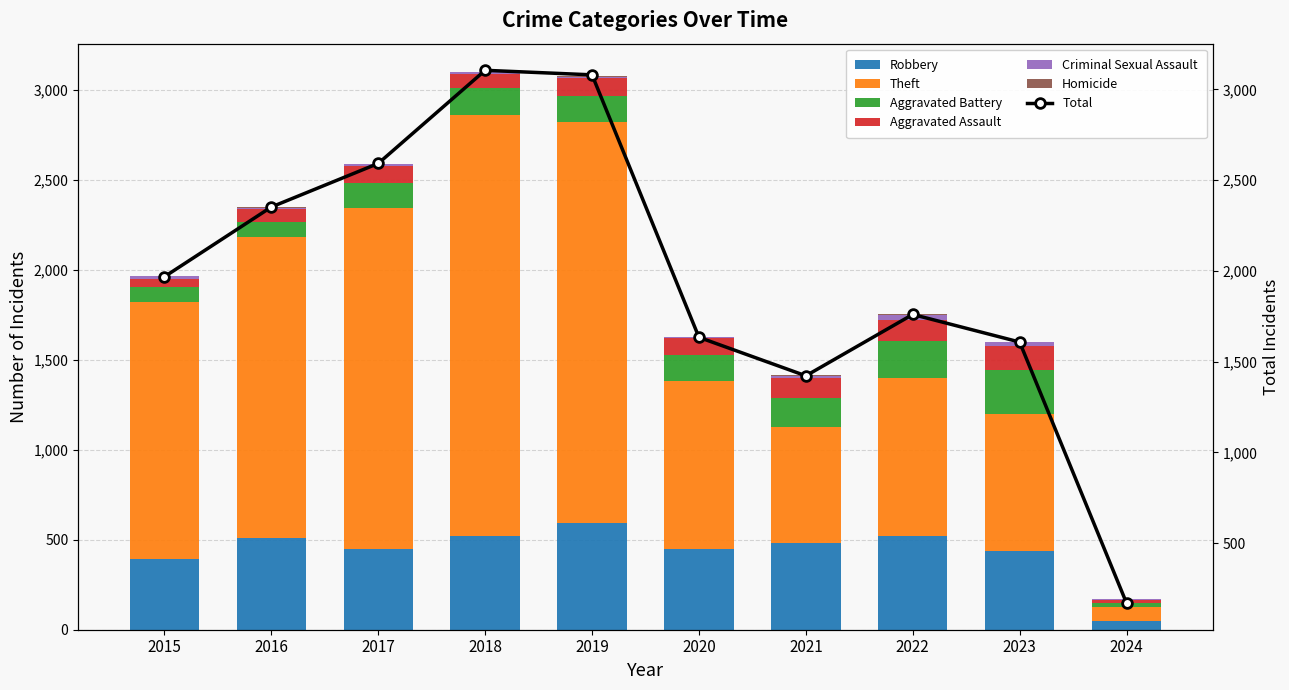

How many values in the Aggravated Assault series exceed 95?

4